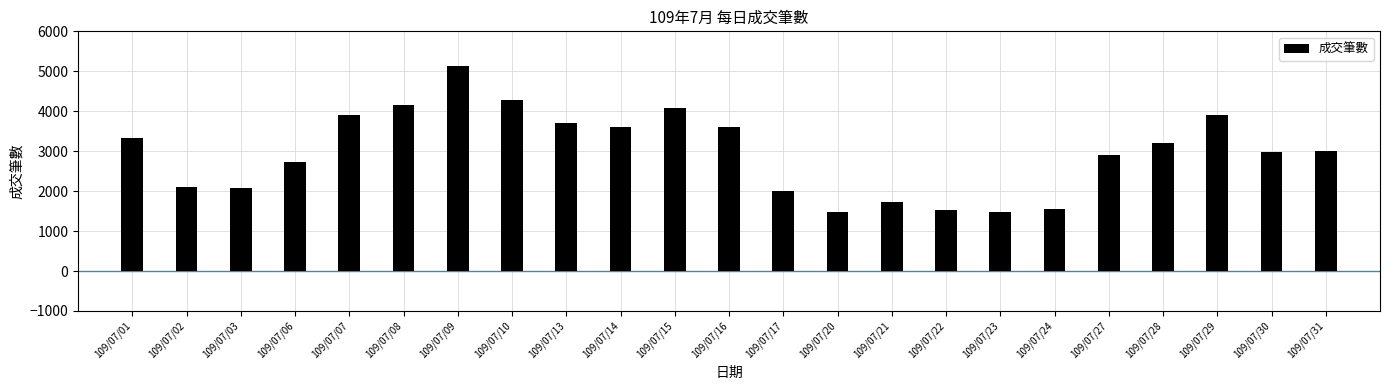

True or false: the data shows 3899 at 109/07/29.

True